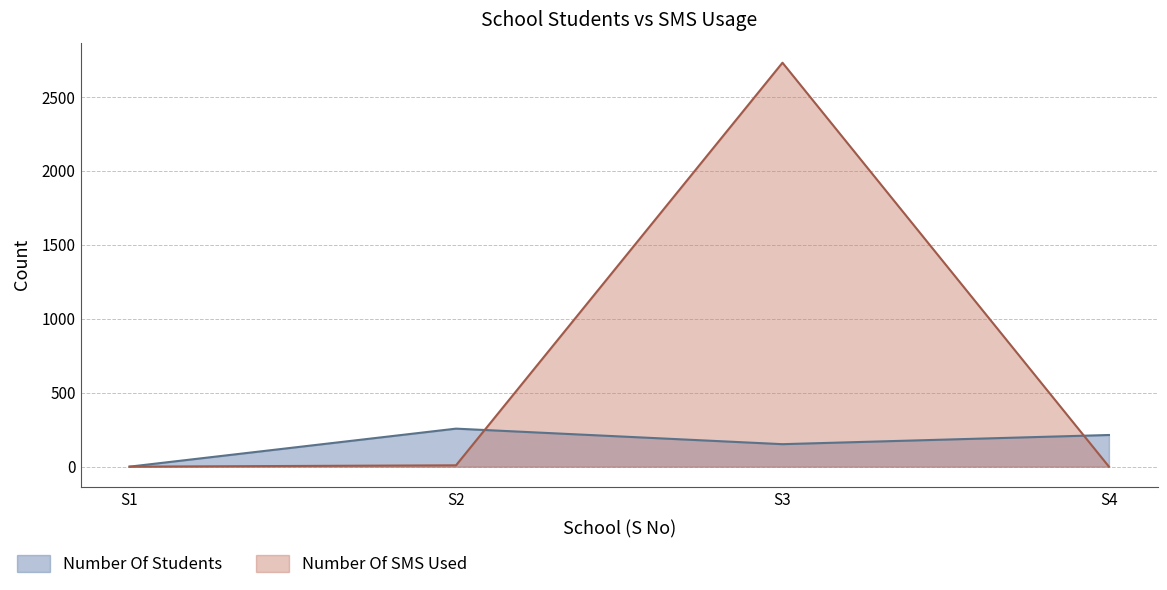

How many times do Number Of SMS Used and Number Of Students cross each other?

2